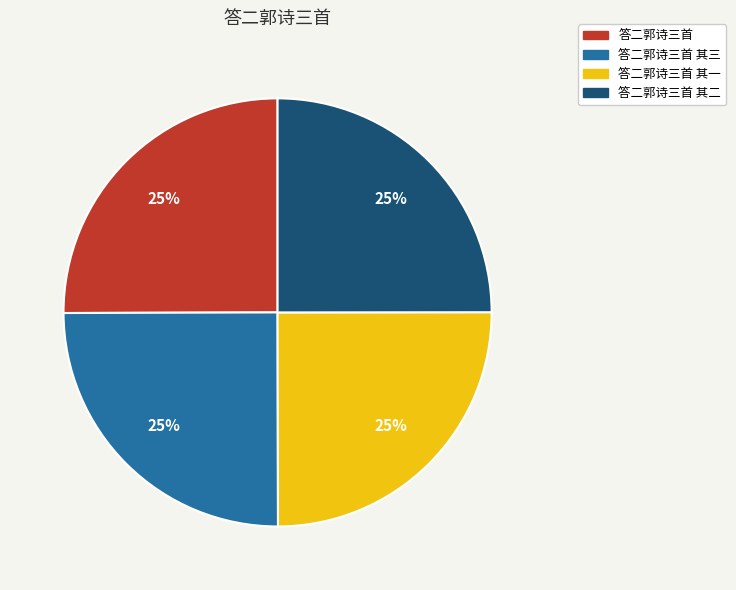

To the nearest percent, what is the average slice percentage?

25%